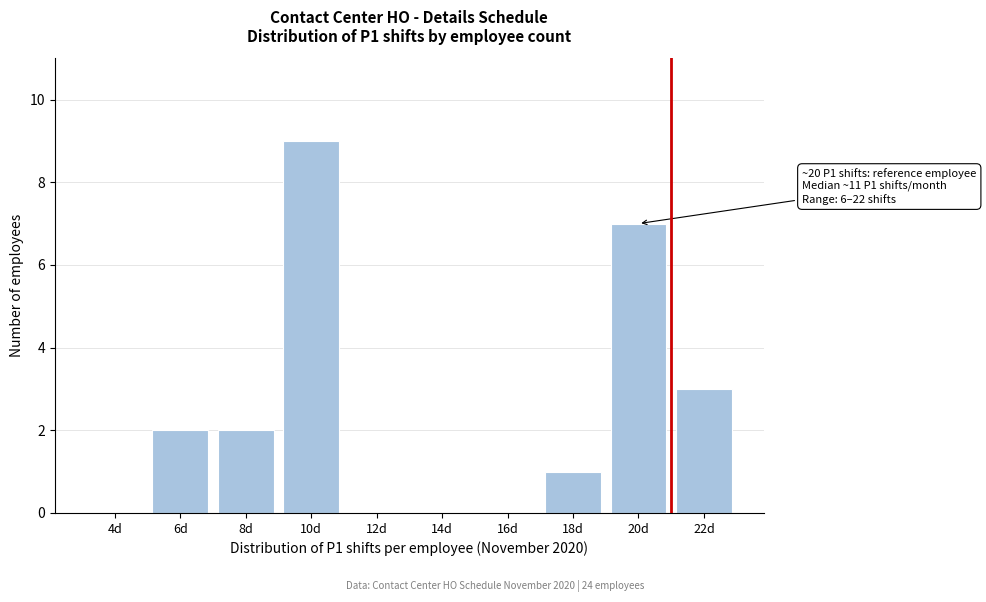

Reading right to left, extract all data points from this chart.

22d=3	20d=7	18d=1	16d=0	14d=0	12d=0	10d=9	8d=2	6d=2	4d=0